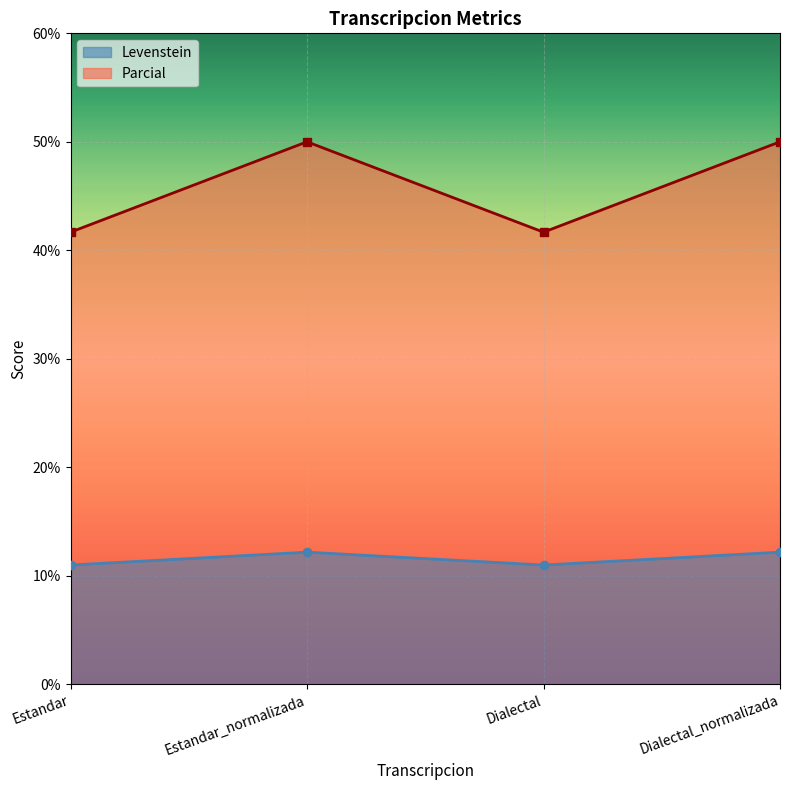

How many data points does each series have?

4